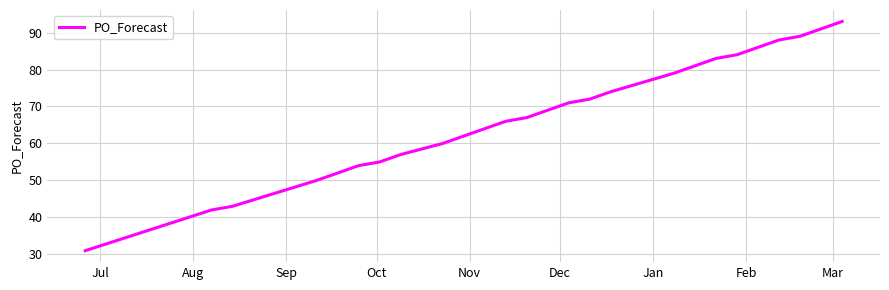

What is the difference between the maximum and minimum values?

62